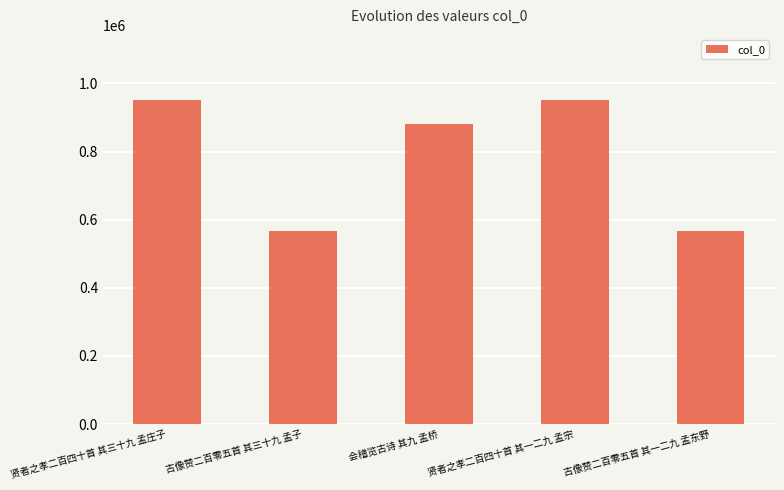

How many bars are there in total?

5